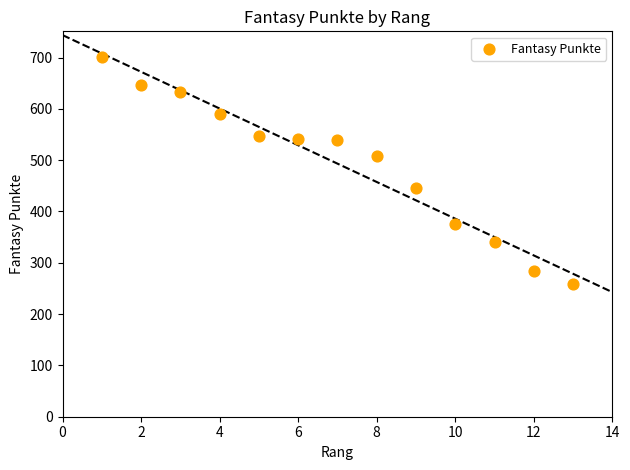

What is the range of X values (max minus min)?

12